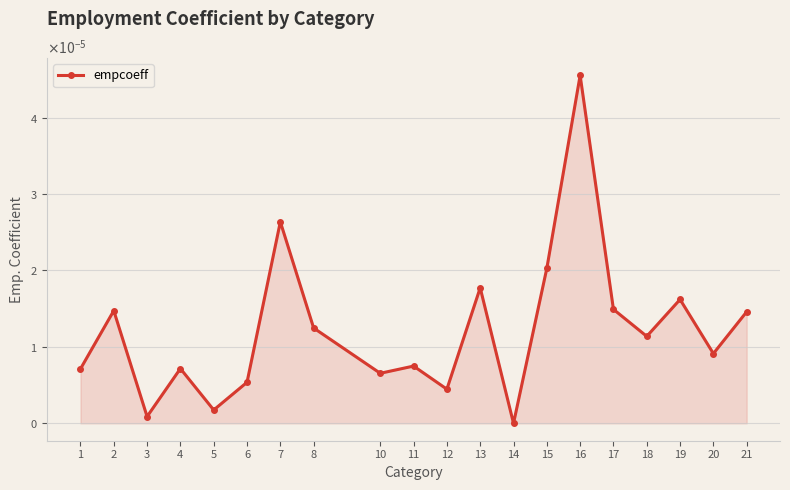

The value at 5 is 0.0. True or false?

False